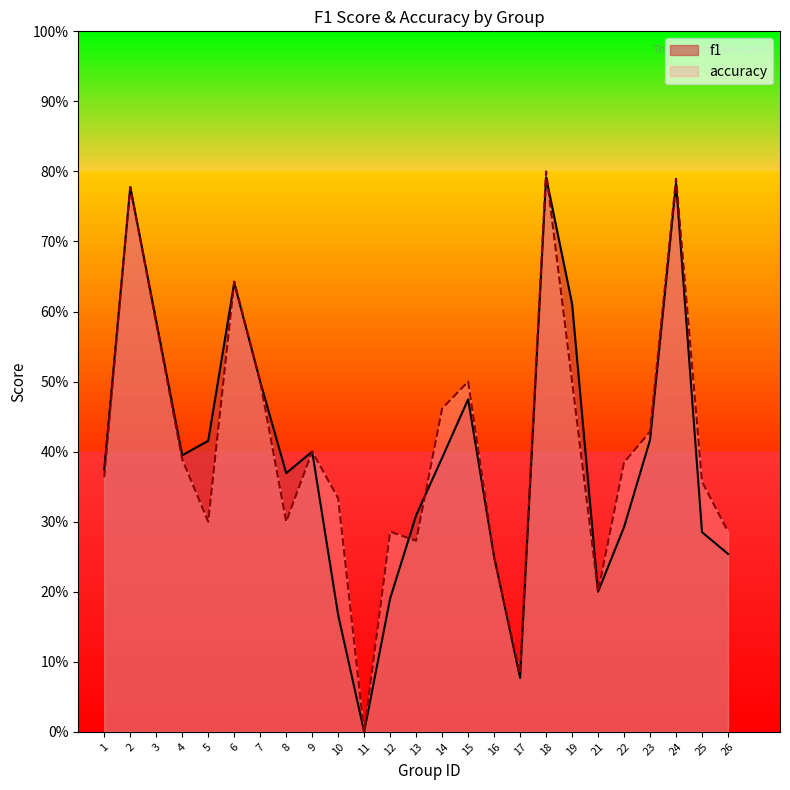

How many intersections are there between f1 and accuracy?

4